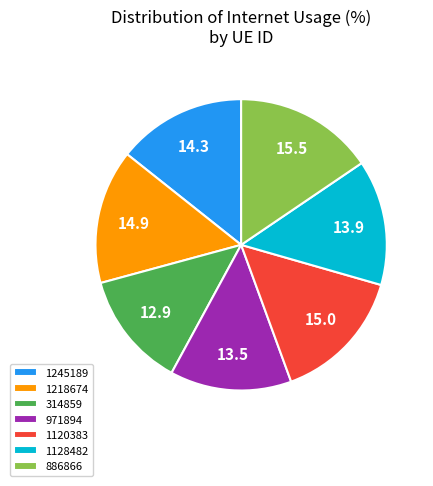

The 314859 slice represents 21% of the pie. True or false?

False